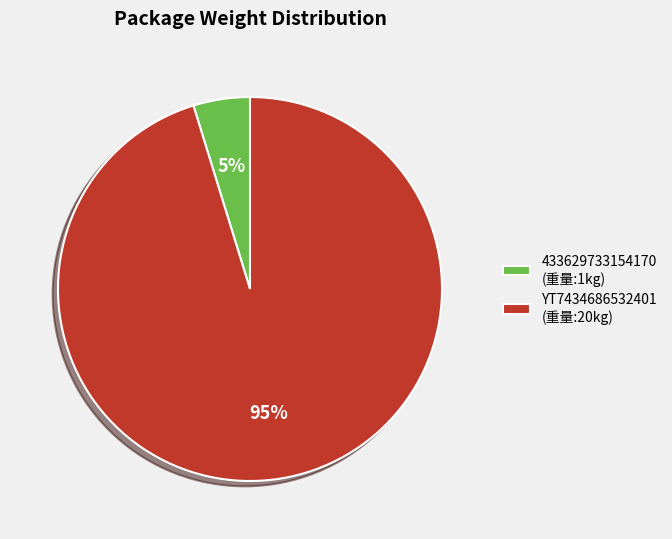

Is YT7434686532401 the majority of the pie?

Yes